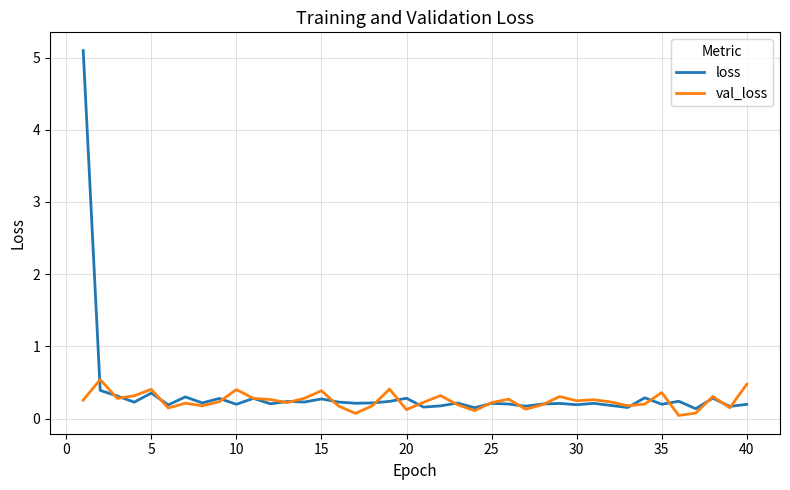

List the series in order of their peak value, lowest first.

val_loss, loss